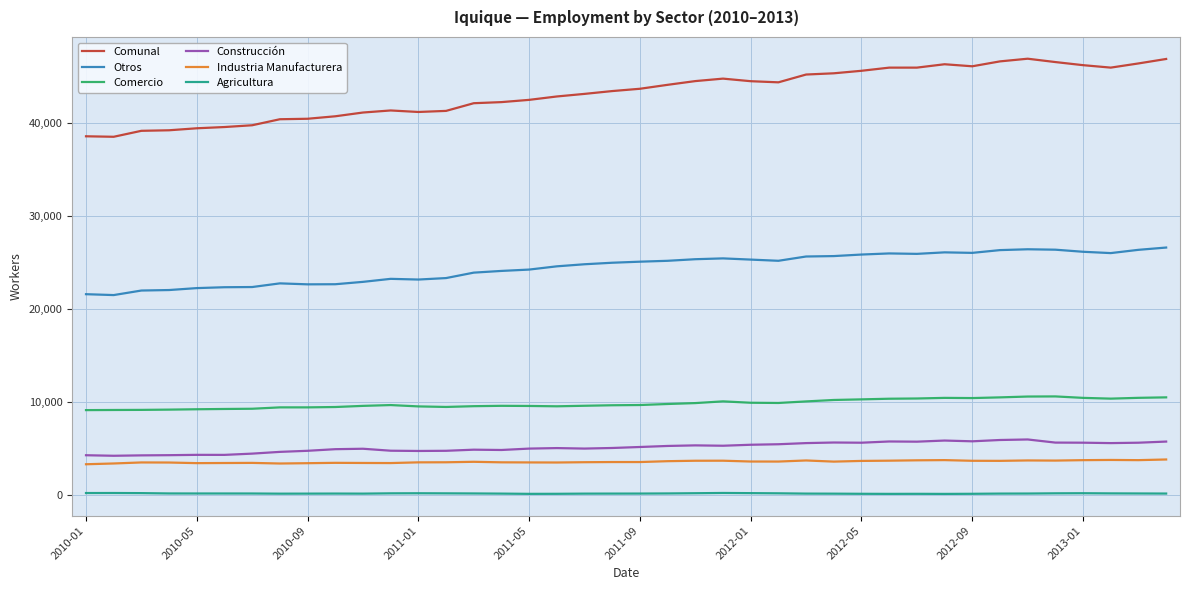

Which series has the largest range (max minus min)?

Comunal